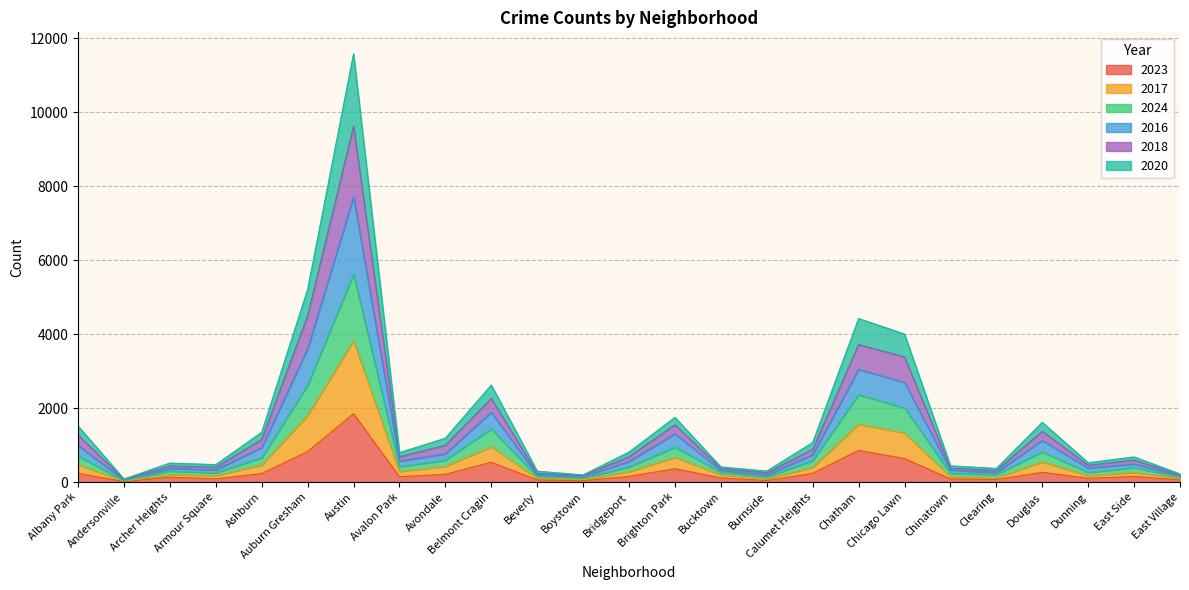

What position from the right is Ashburn?

21